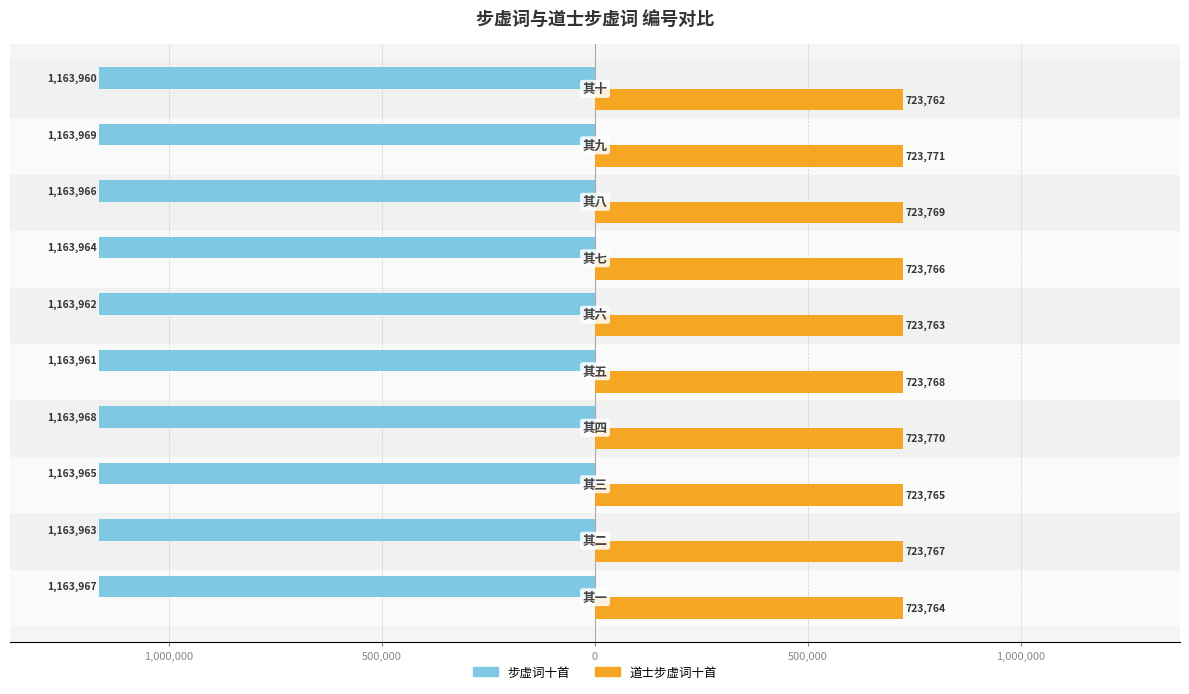

What are all the series names shown in the legend?

步虚词十首, 道士步虚词十首